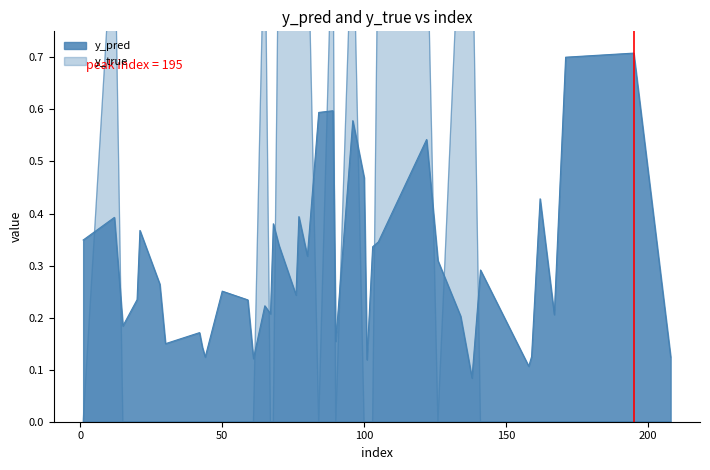

Where is the first local minimum for y_pred?

15